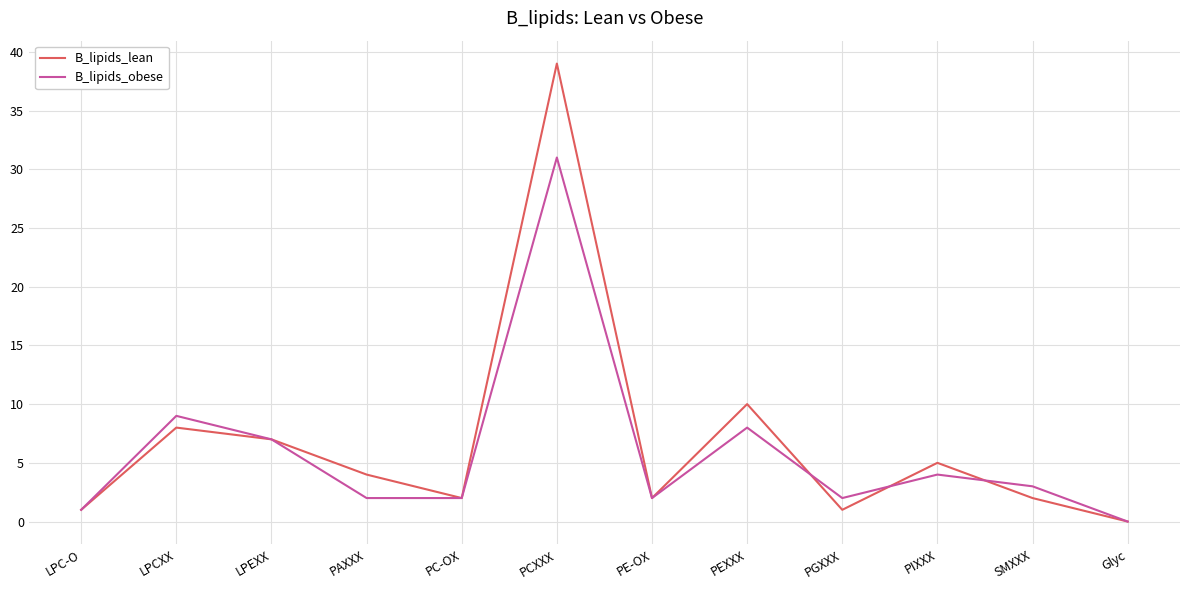

What is the average value of the B_lipids_lean series?

7